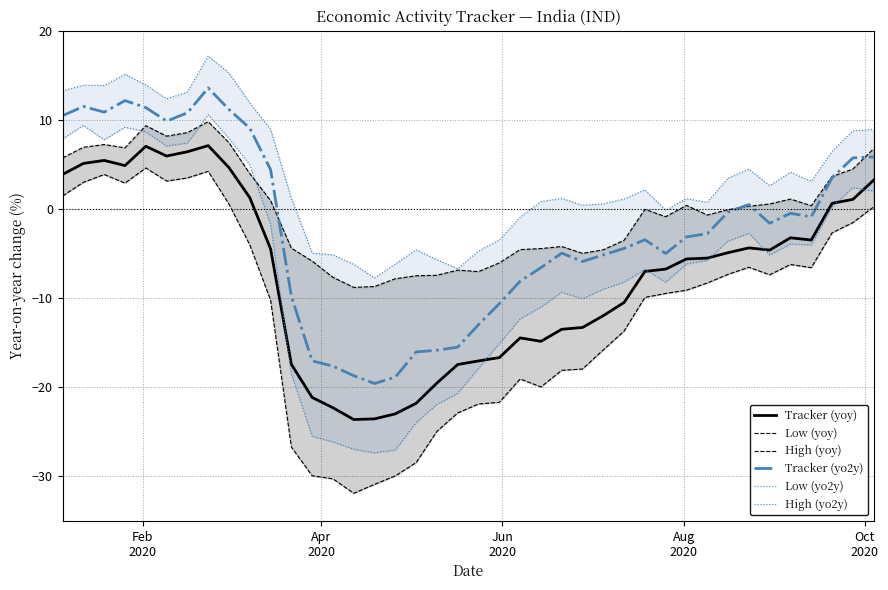

True or false: Tracker (yoy) and Tracker (yo2y) cross at least once.

False